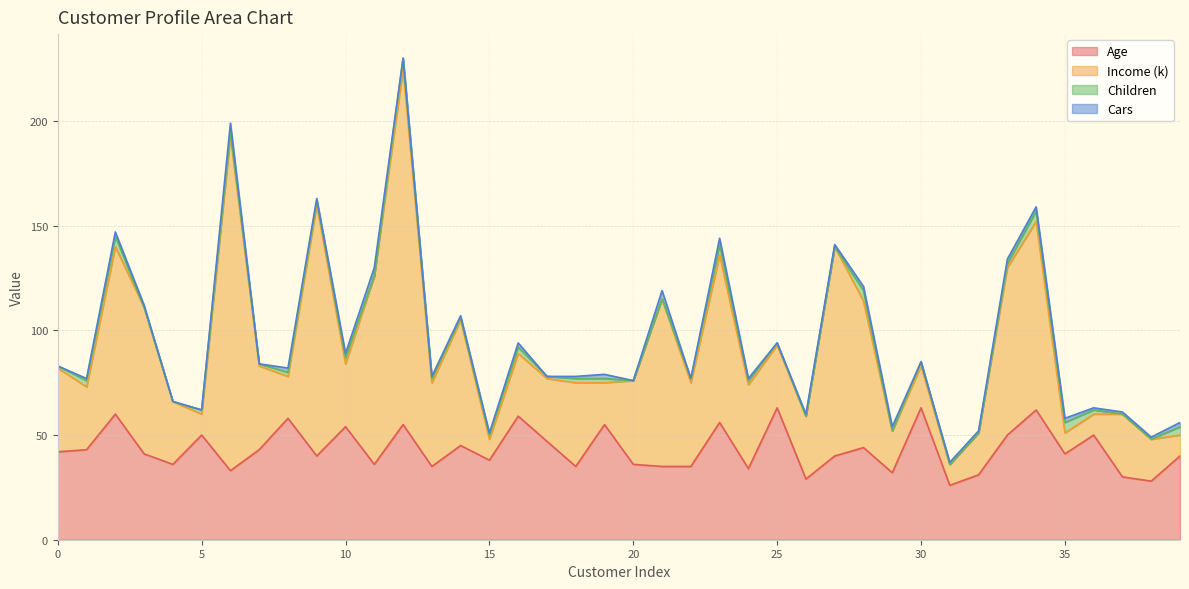

How many lines are shown in the chart?

4